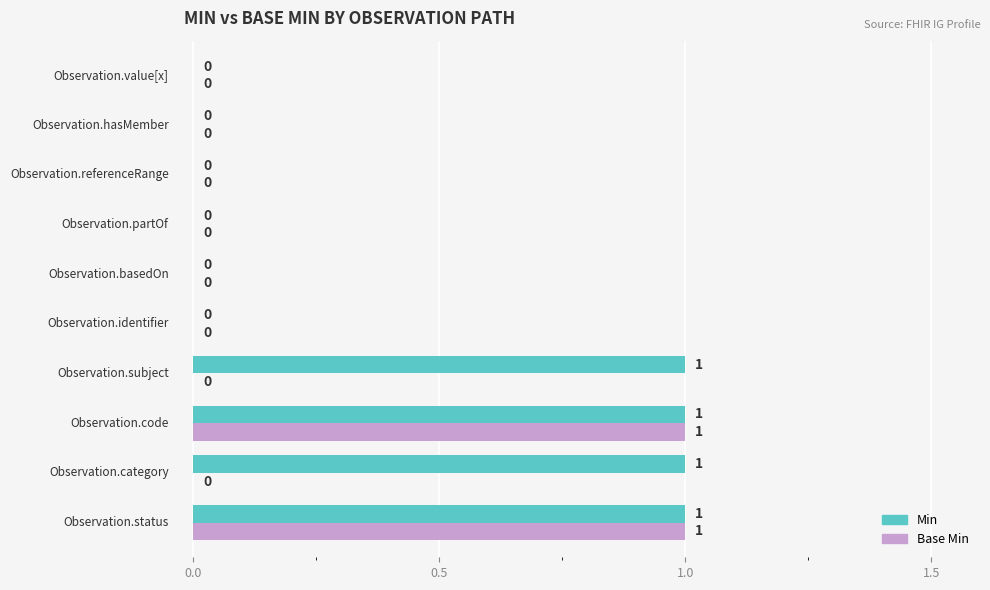

How many Base Min values are between 0 and 1?

10